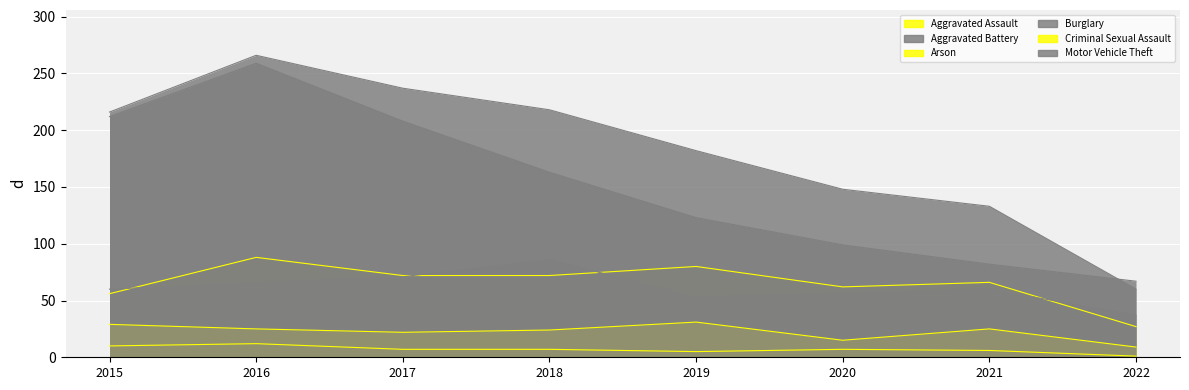

Which series ends up on top after the final intersection of Aggravated Assault and Aggravated Battery?

Aggravated Battery